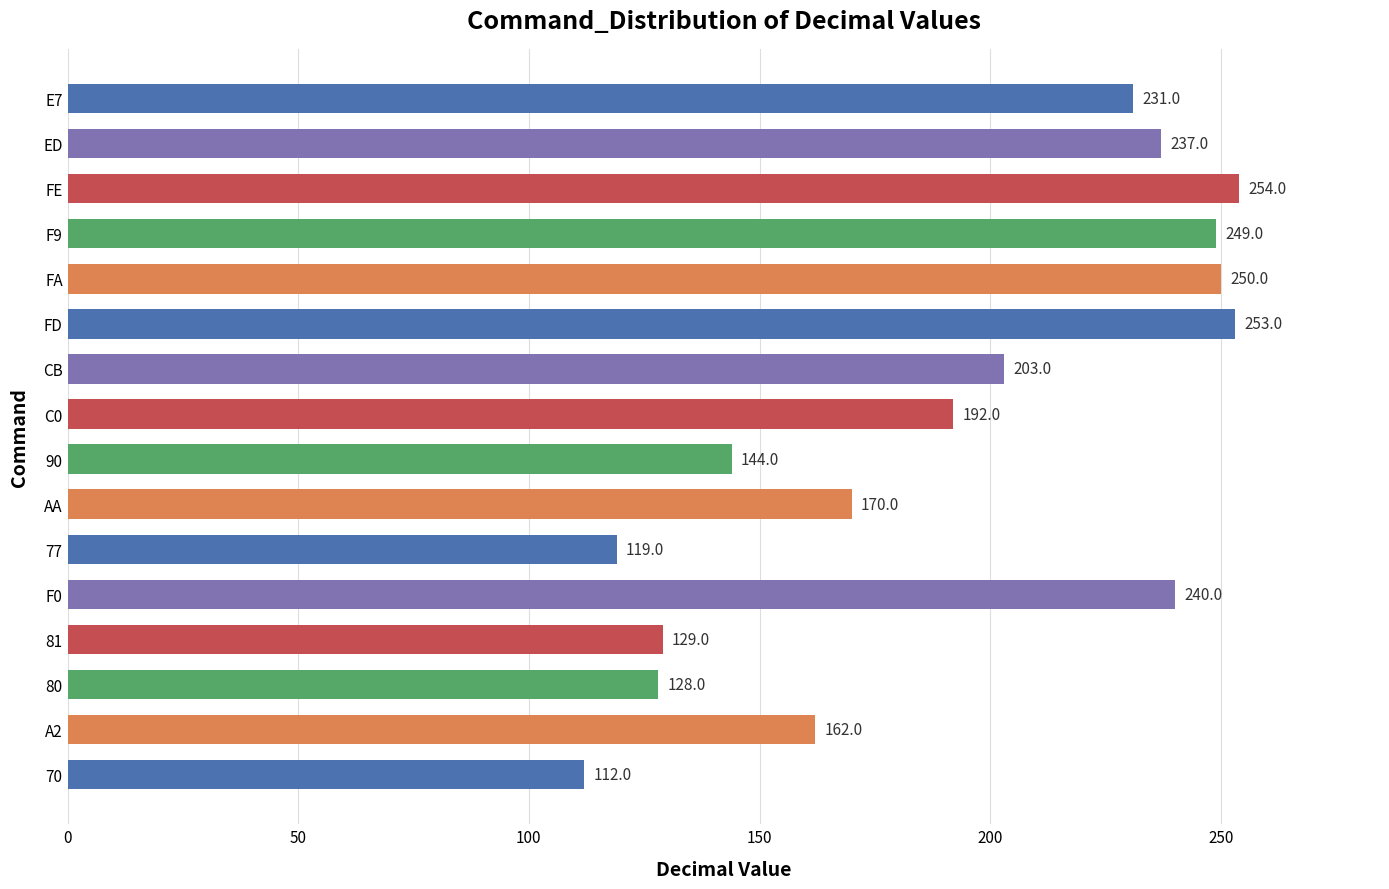

What is the sum of all values?

3073